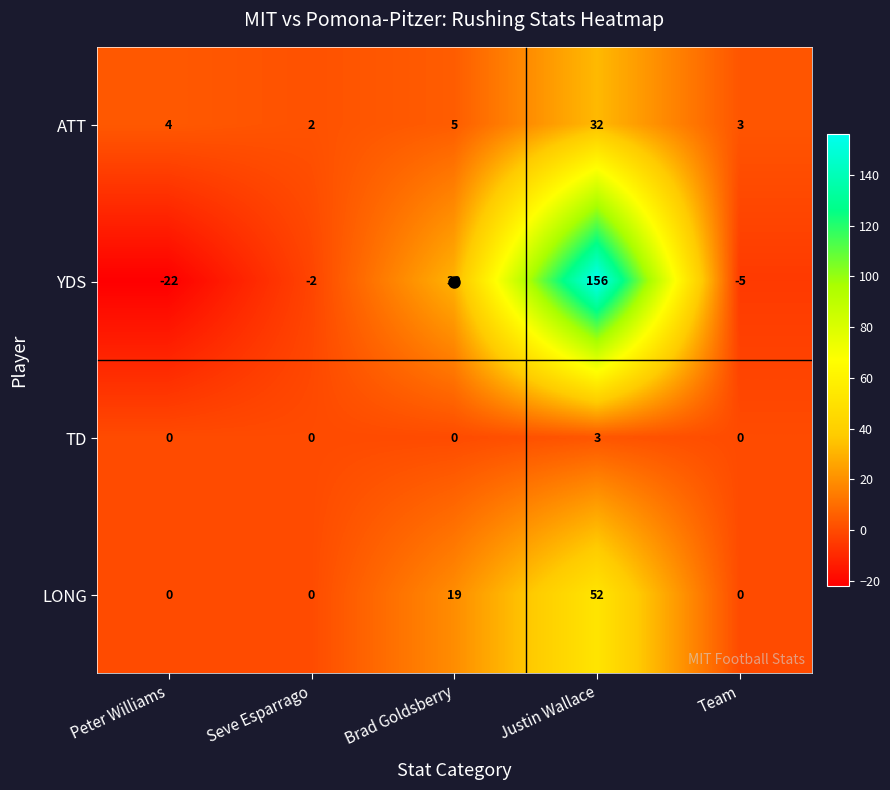

What is the average value of the LONG series?

14